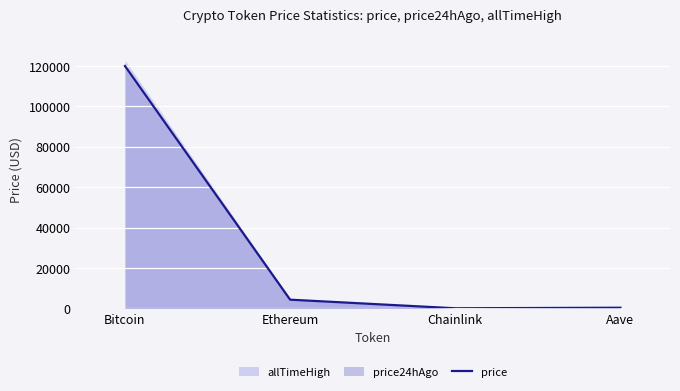

At which label does price reach its peak?

Bitcoin